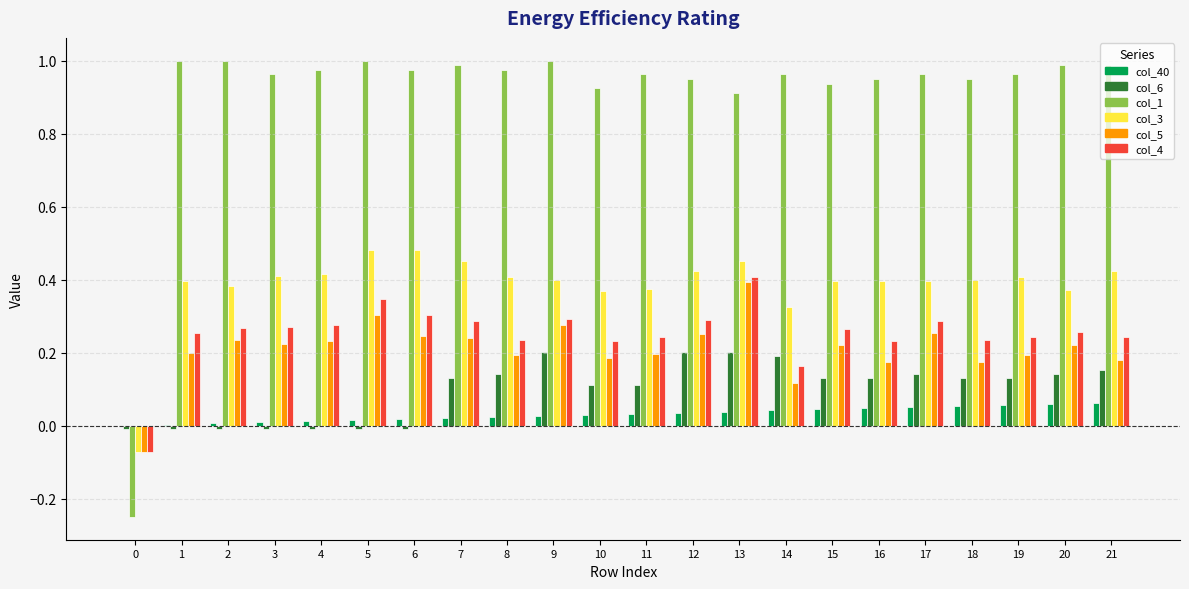

How many groups of bars are there?

22